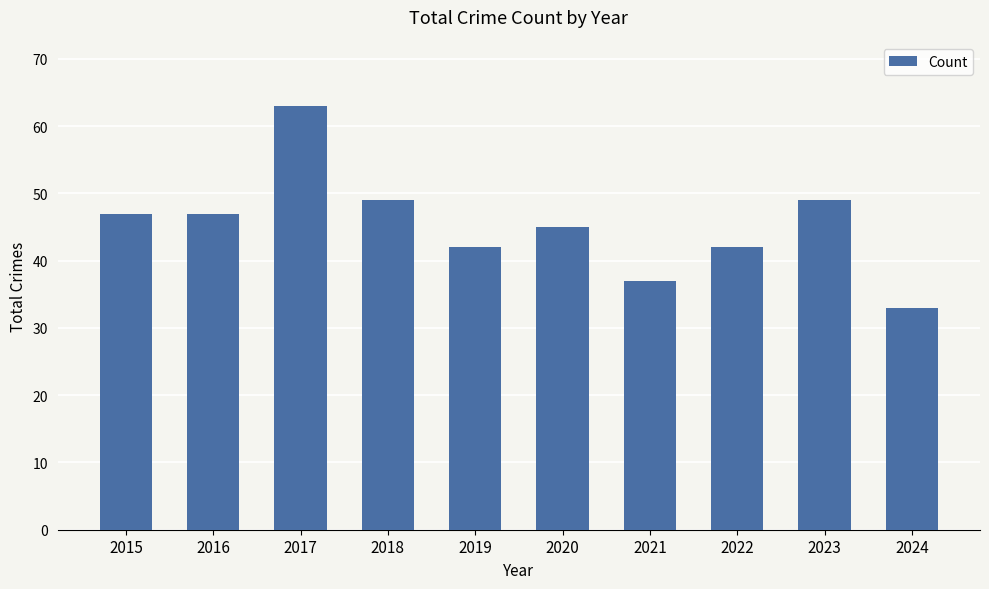

What is the difference between the values at 2019 and 2024?

9